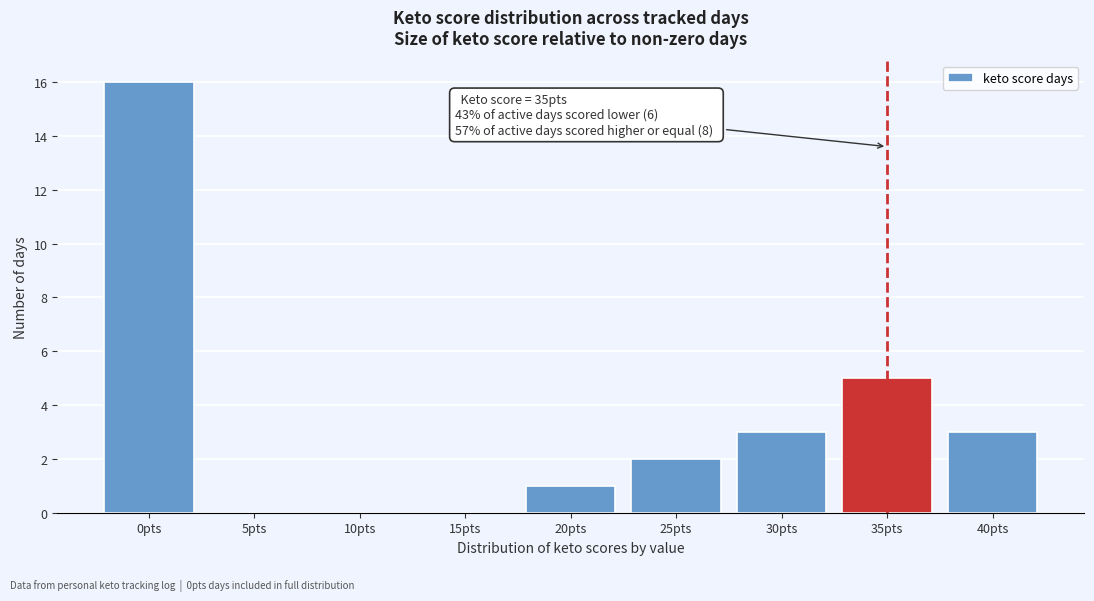

Reading right to left, transcribe all the data shown in this chart.

40pts=3	35pts=5	30pts=3	25pts=2	20pts=1	15pts=0	10pts=0	5pts=0	0pts=16